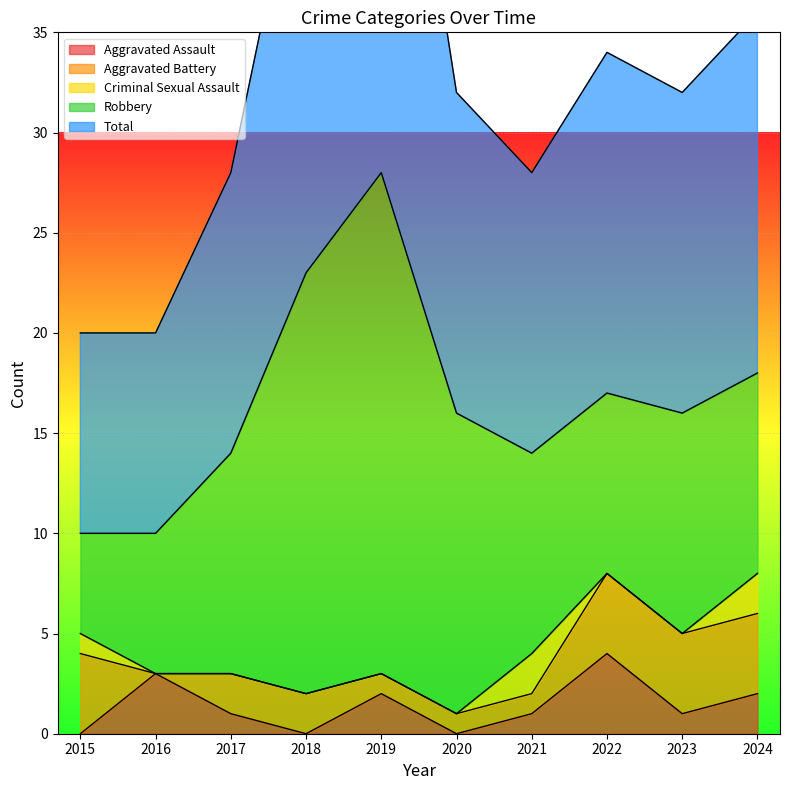

Between 2021 and 2022, which series saw the biggest shift?

Aggravated Assault